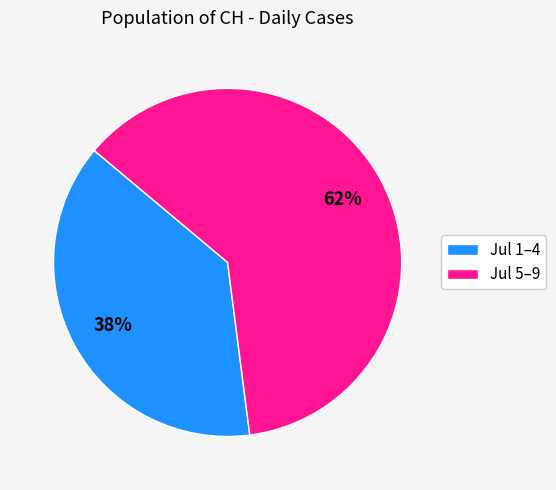

Does any single category account for the majority?

Yes